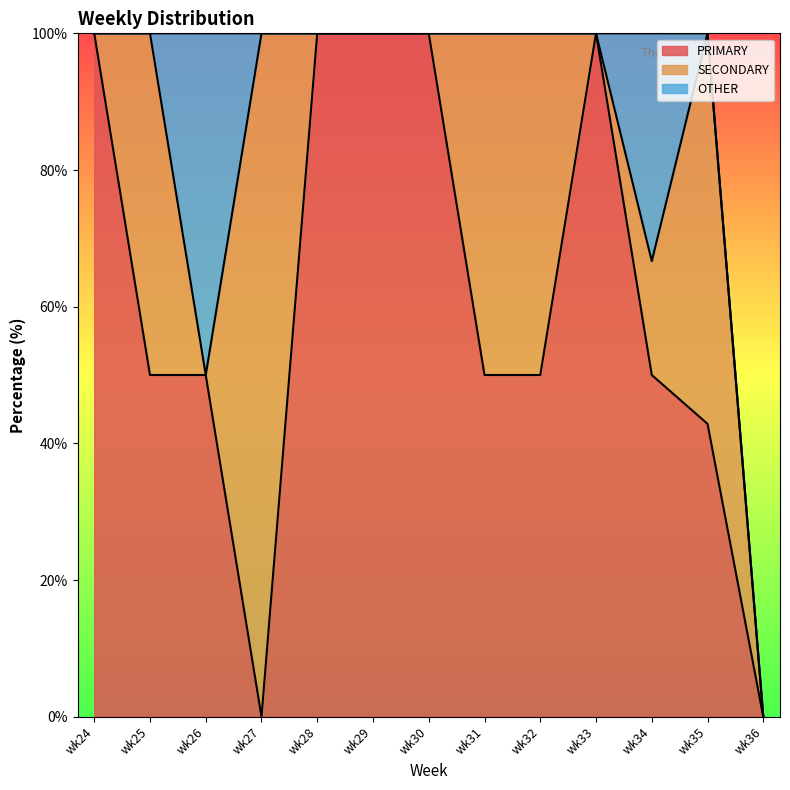

Which series has the largest total across all categories?

PRIMARY